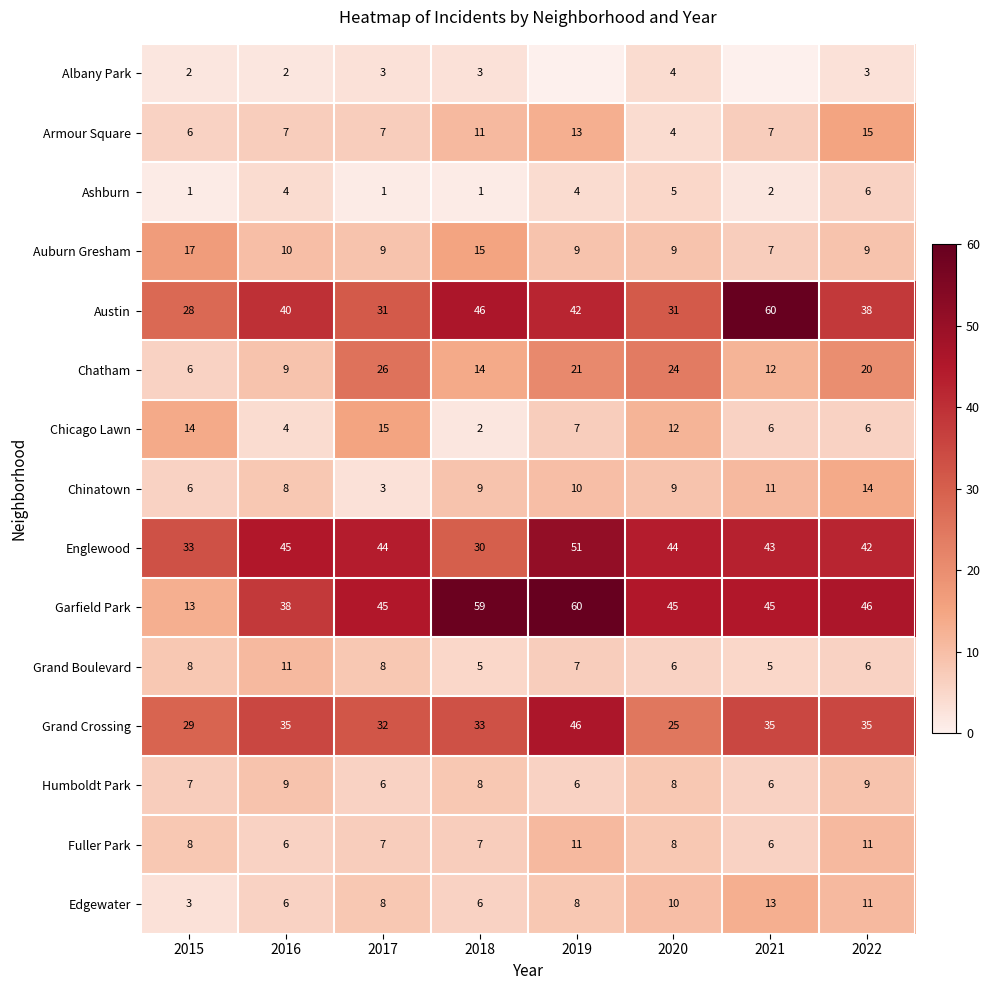

What is the sum of the Garfield Park values at 2022 and 2020?

91